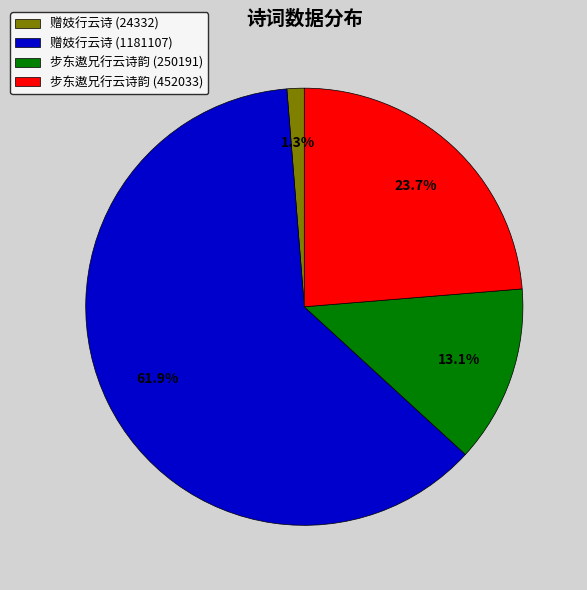

Between 赠妓行云诗 (24332) and 步东遨兄行云诗韵 (452033), which is larger?

步东遨兄行云诗韵 (452033)